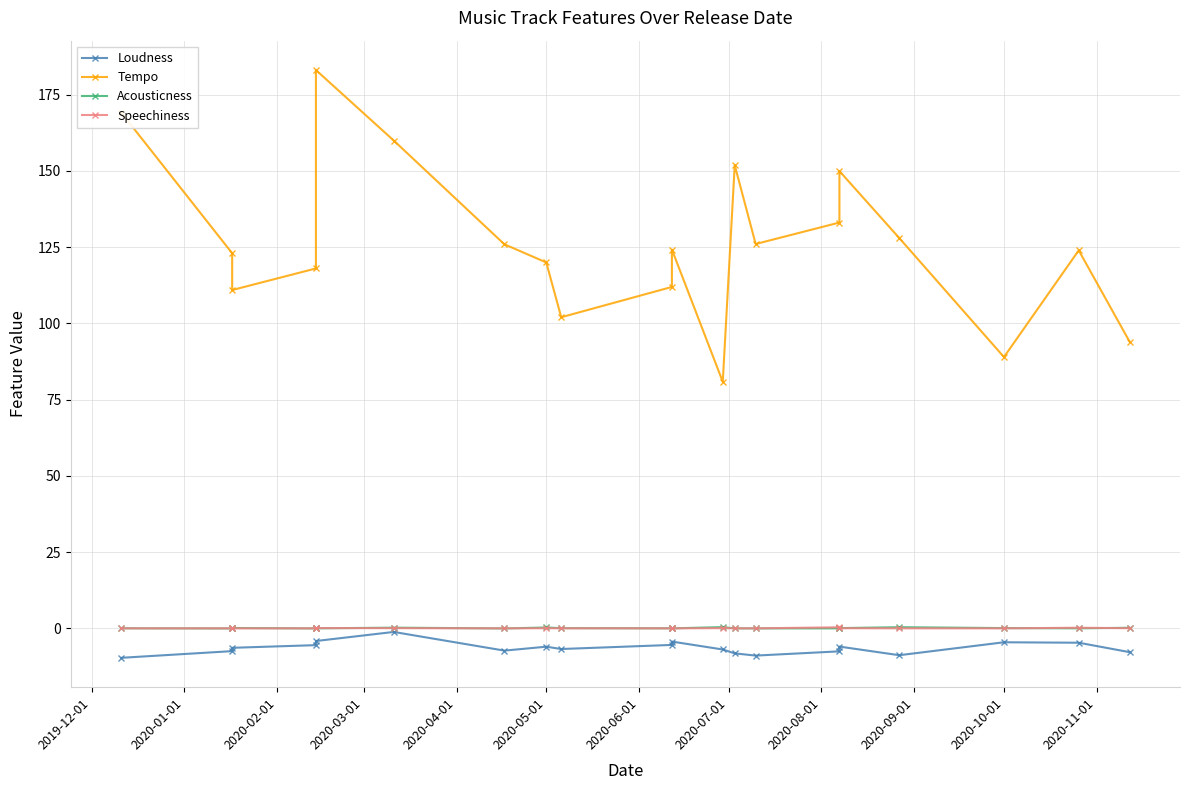

What are all the series names shown in the legend?

Loudness, Tempo, Acousticness, Speechiness